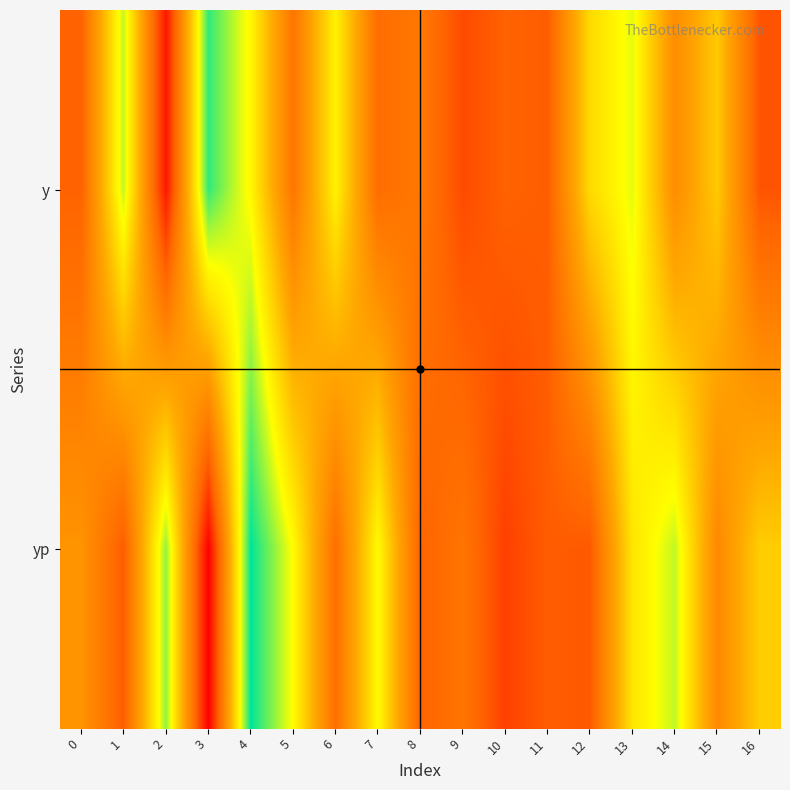

Reading left to right, extract all data points from this chart.

y: 0=5950.0	1=8400.0	2=5150.0	3=9000.0	4=8050.0	5=6250.0	6=8000.0	7=6100.0	8=6300.0	9=5700.0	10=5950.0	11=5900.0	12=7700.0	13=8250.0	14=6650.0	15=7500.0	16=5800.0
yp: 0=6759.5	1=5881.8	2=8595.4	3=4908.6	4=9217.9	5=8118.6	6=6126.2	7=8099.8	8=5957.9	9=6235.0	10=5583.4	11=5891.2	12=5844.0	13=7833.6	14=8397.1	15=6575.0	16=7547.2